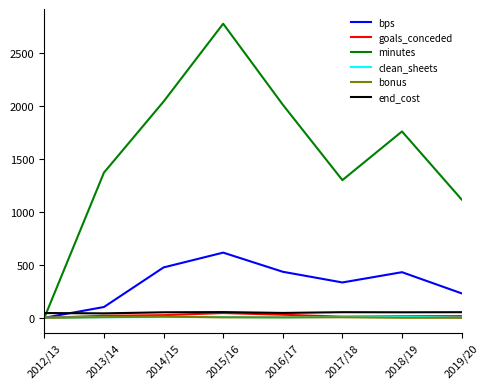

Between 2013/14 and 2014/15, which series saw the biggest shift?

minutes